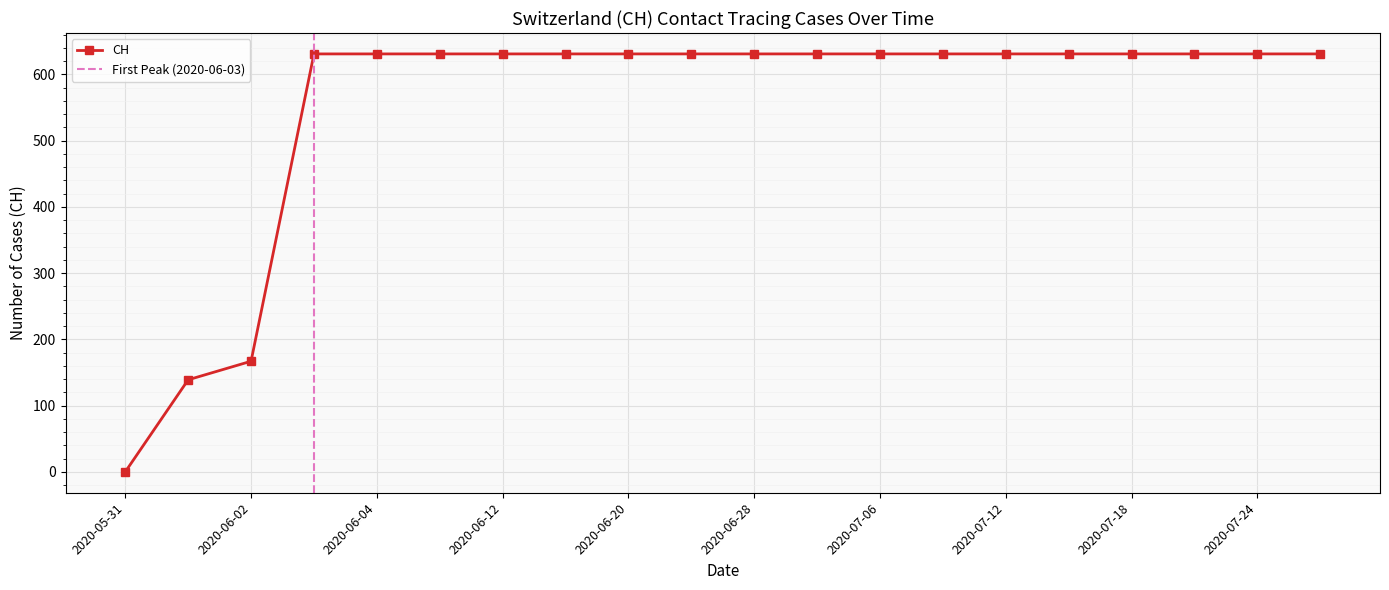

Does the chart display data point markers on the line(s)?

Yes